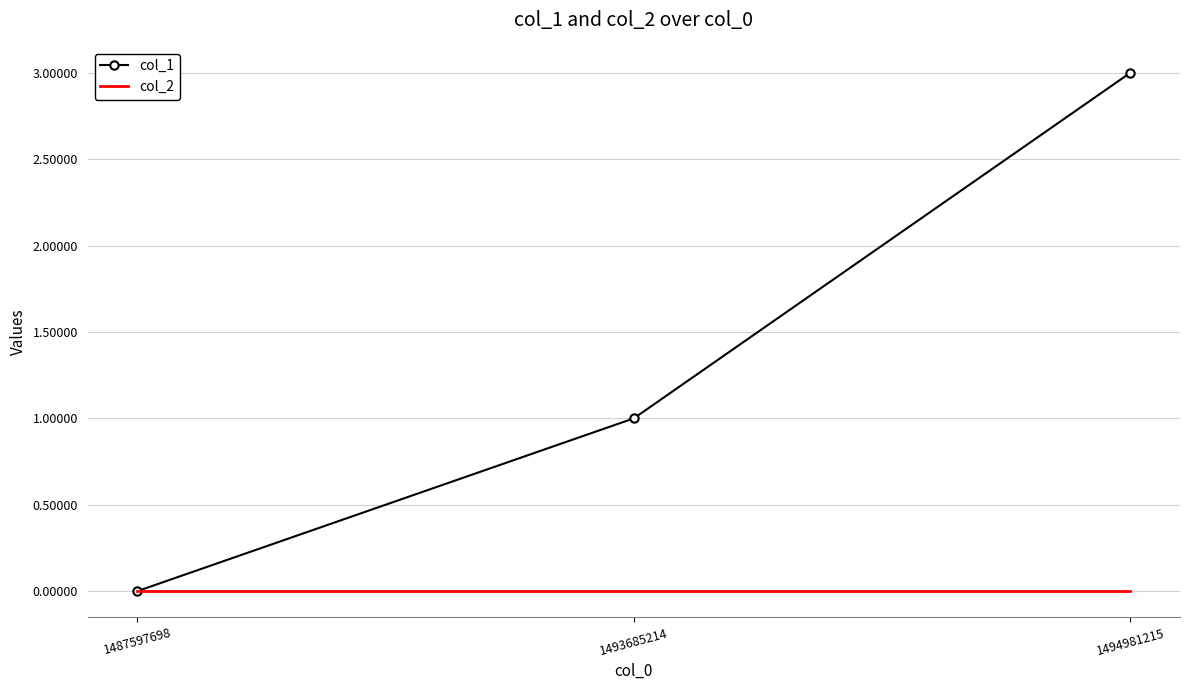

Is the value of col_2 at 1493685214 greater than the value of col_1 at 1494981215?

No